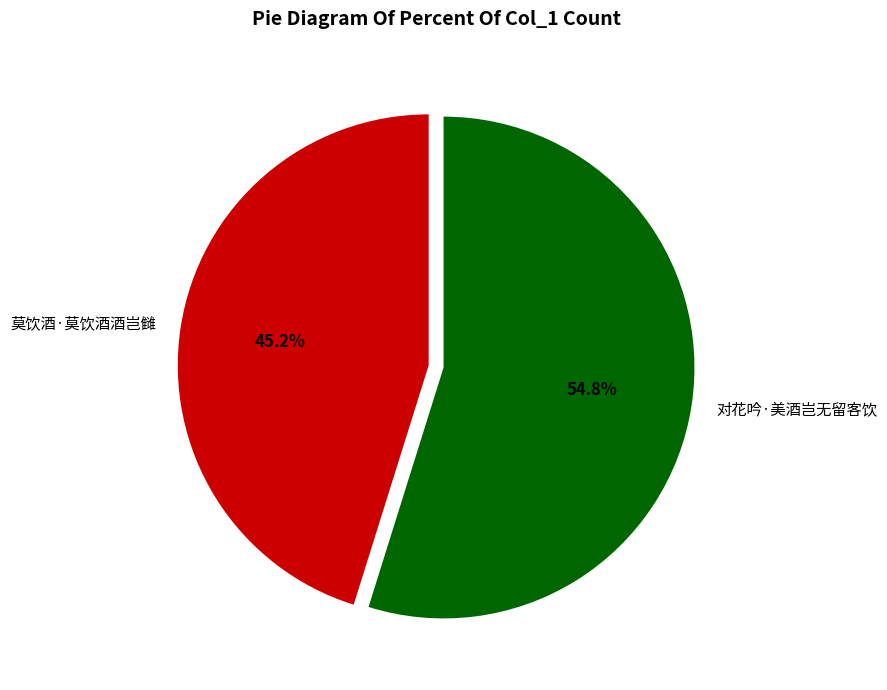

Is there a majority slice in this chart?

Yes